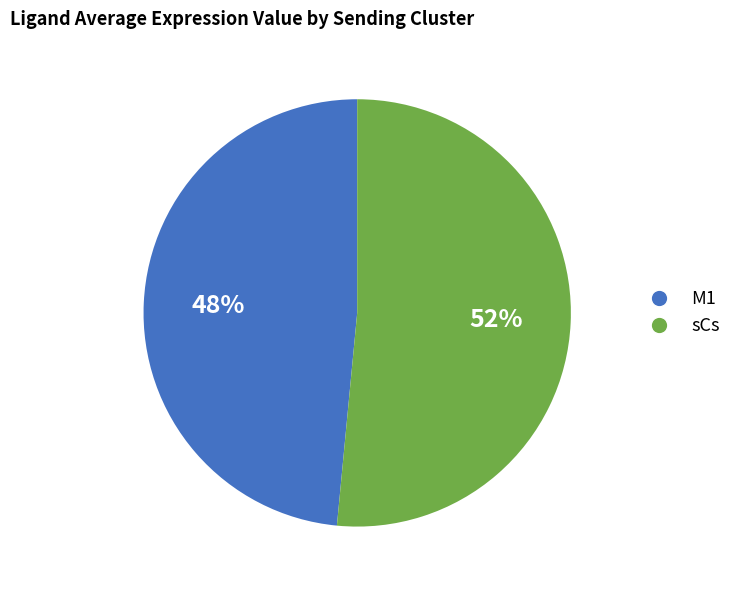

To the nearest percent, what percentage of the pie is M1?

48%